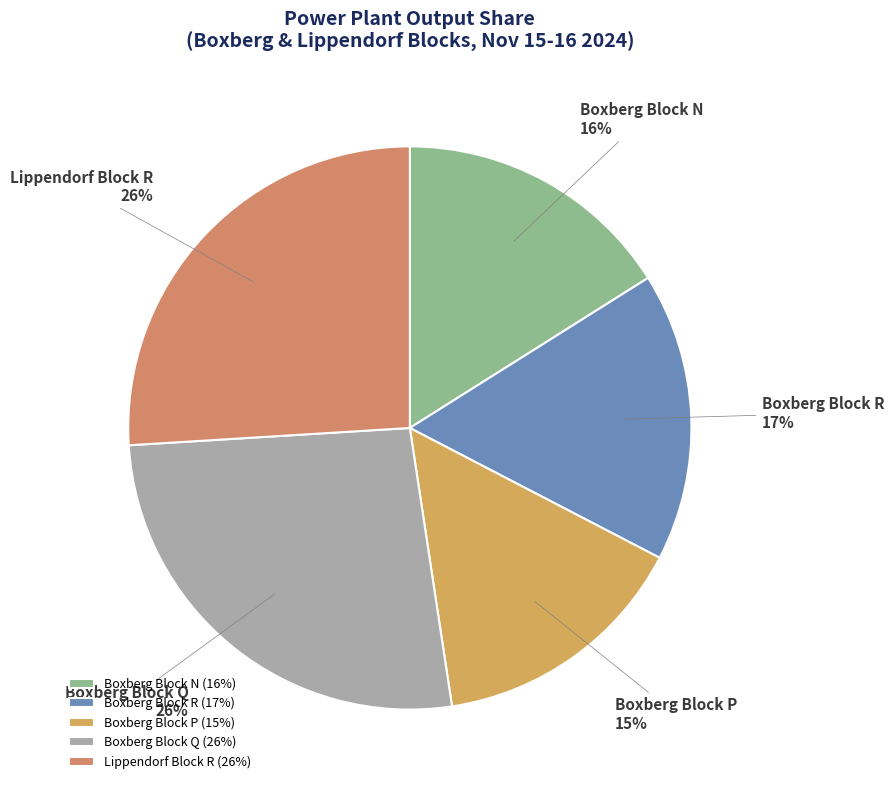

True or false: Boxberg Block Q accounts for 13% of the total.

False